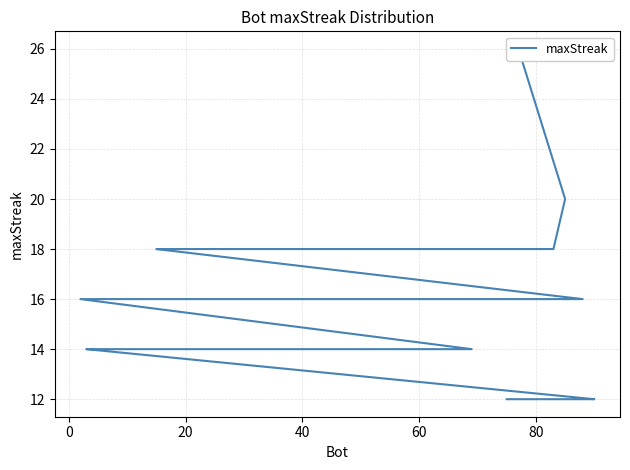

What is the smallest value displayed?

12